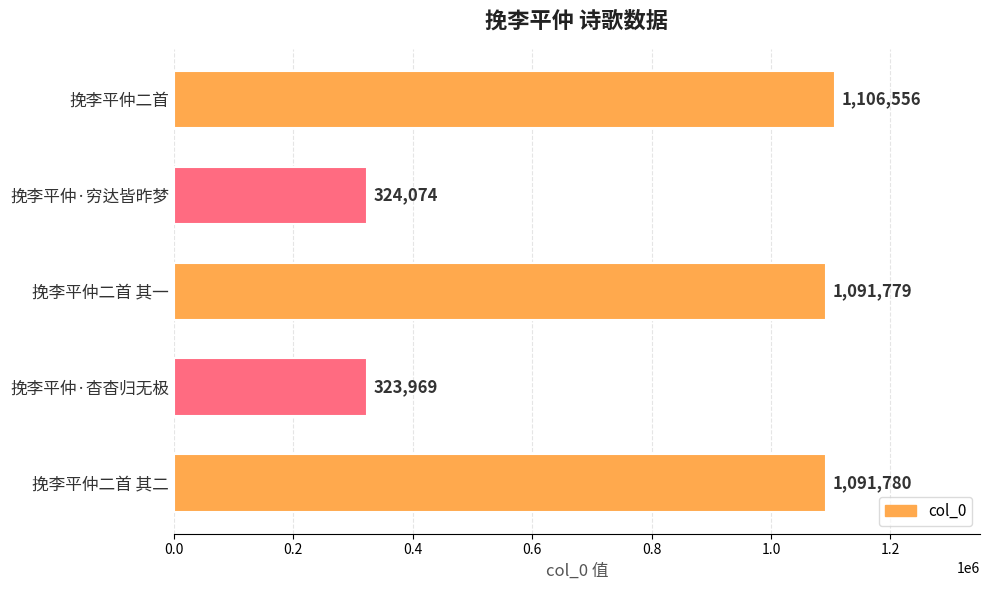

Are the bars horizontal?

Yes